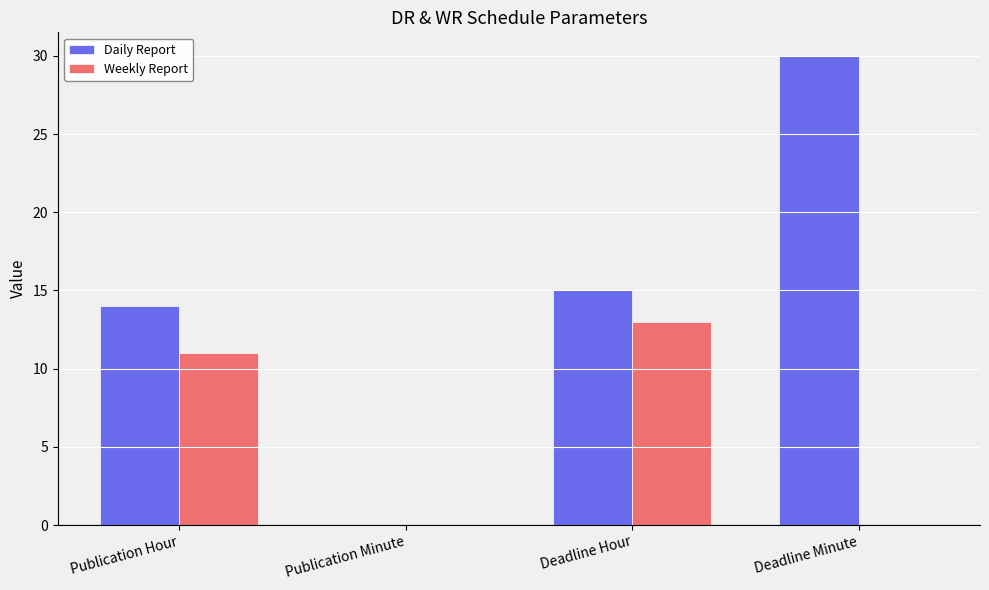

The Weekly Report series shows -5 at Deadline Minute. True or false?

False